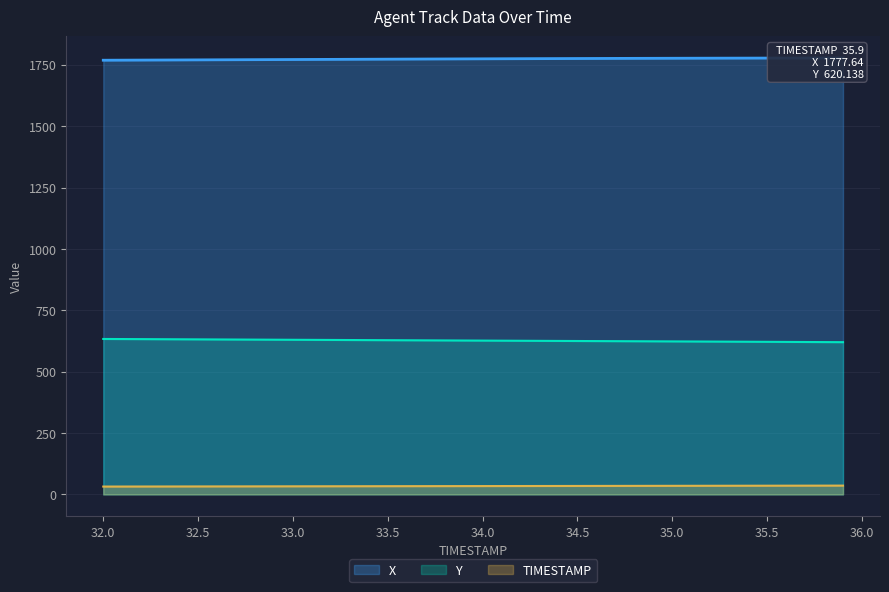

True or false: TIMESTAMP has more than 1 points higher than both neighbors.

False